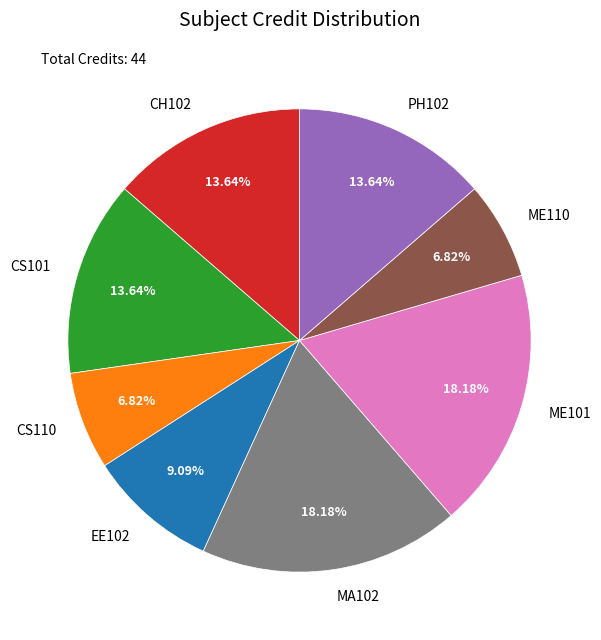

Approximately how many times larger is the value at PH102 compared to ME110?

2.0